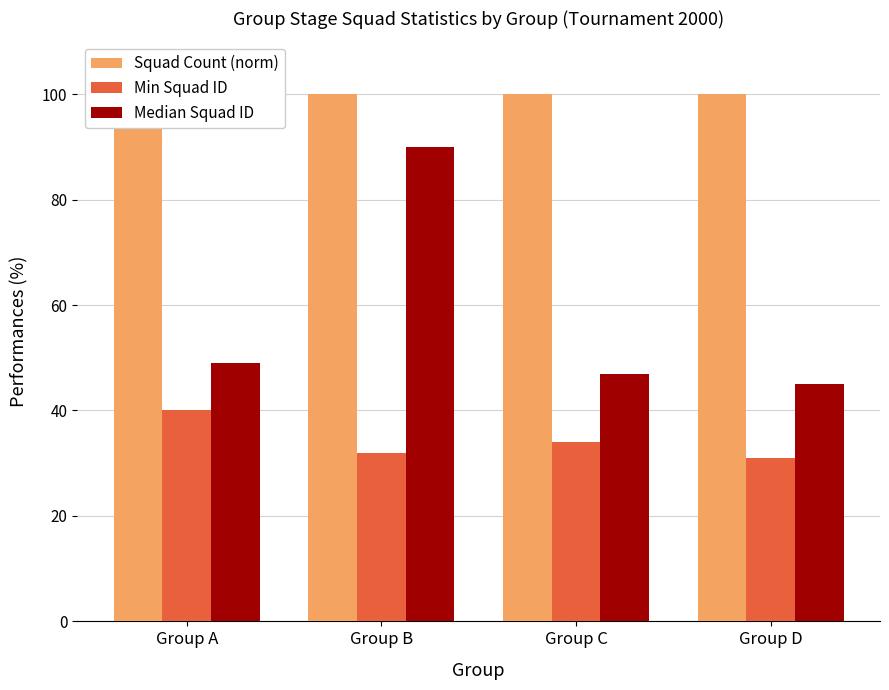

What is the total value across all series at Group B?

222